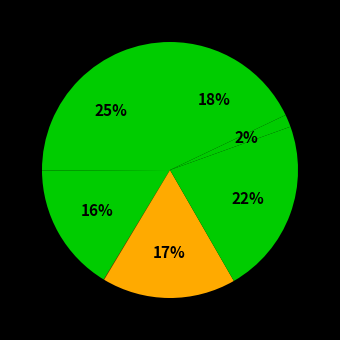

To the nearest percent, what is the average slice percentage?

12%